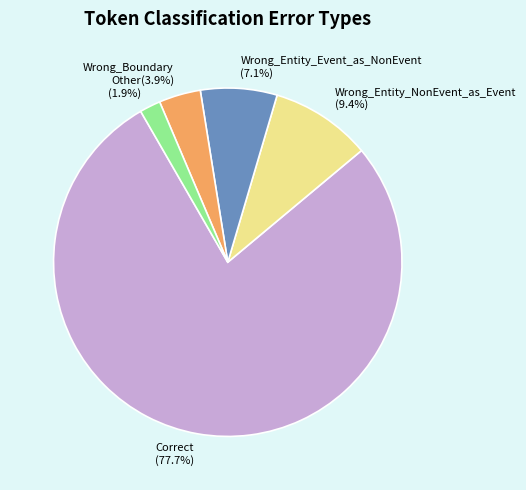

How many slices are in this pie chart?

5